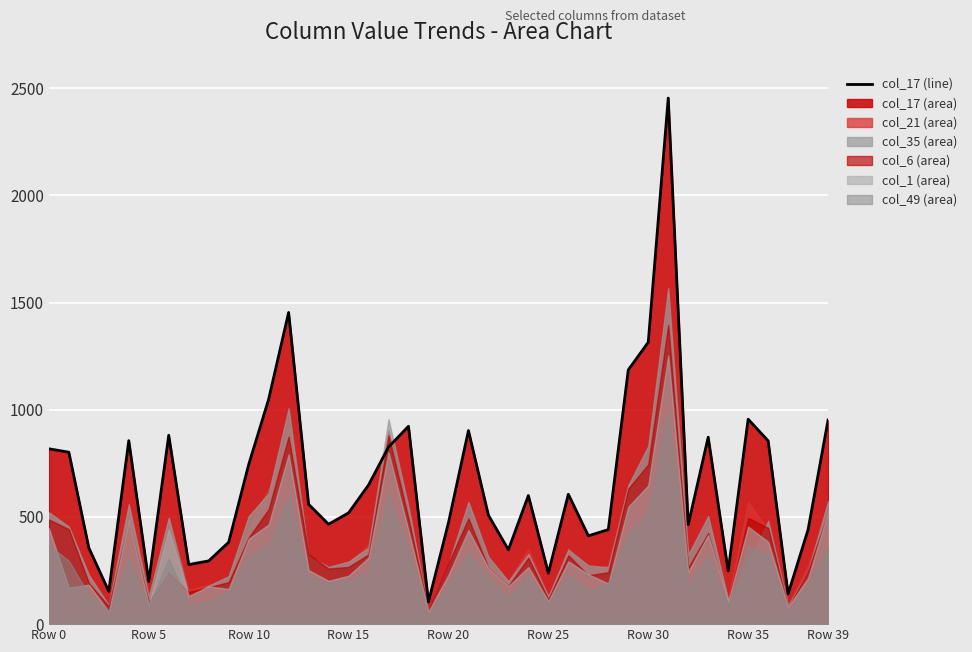

Where is the data nearest to the value 1279?

Row 30